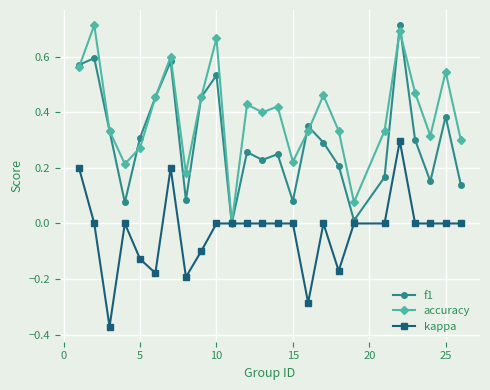

The kappa series shows -0.5 at 15. True or false?

False